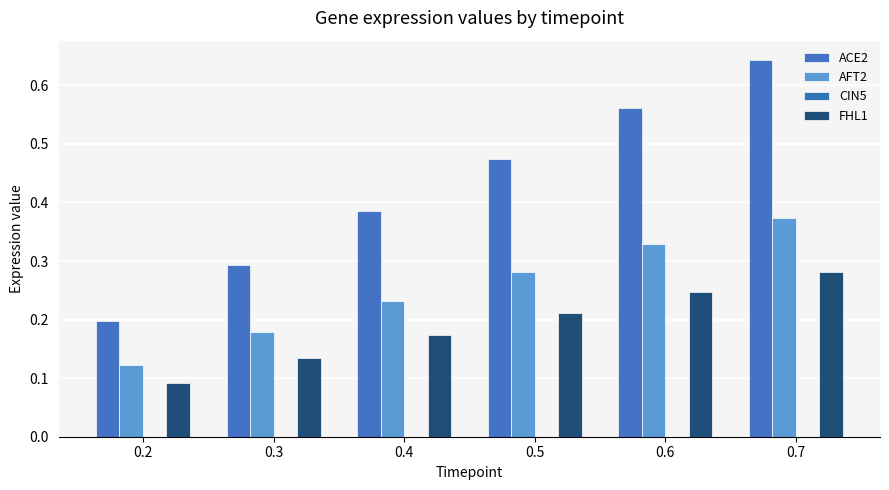

Is it true that FHL1 equals 0.0 at 0.2?

False